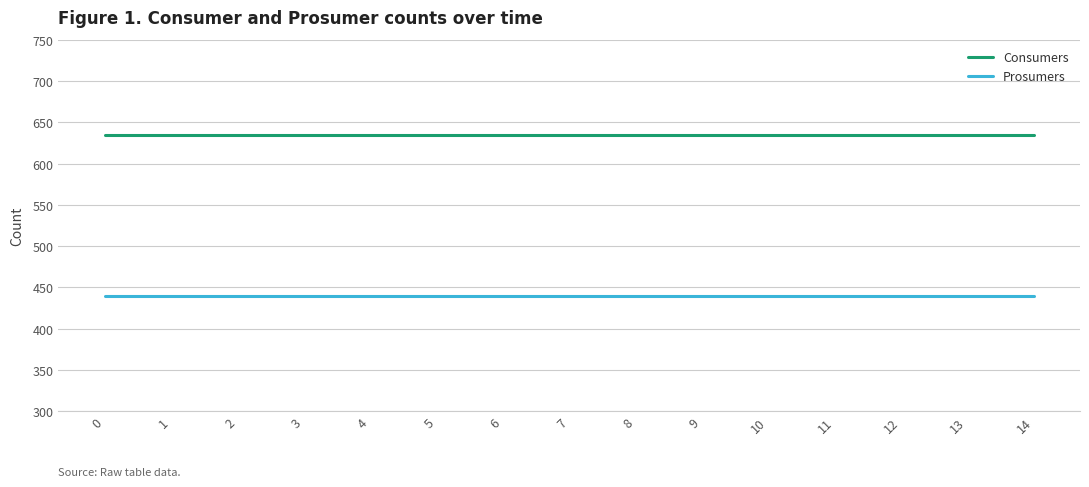

True or false: Prosumers and Consumers cross at least once.

False